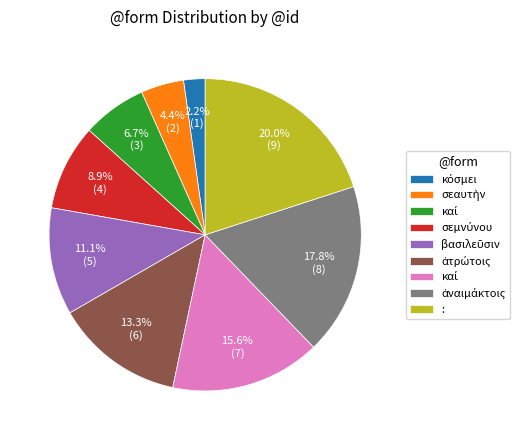

Does any single category account for the majority?

No